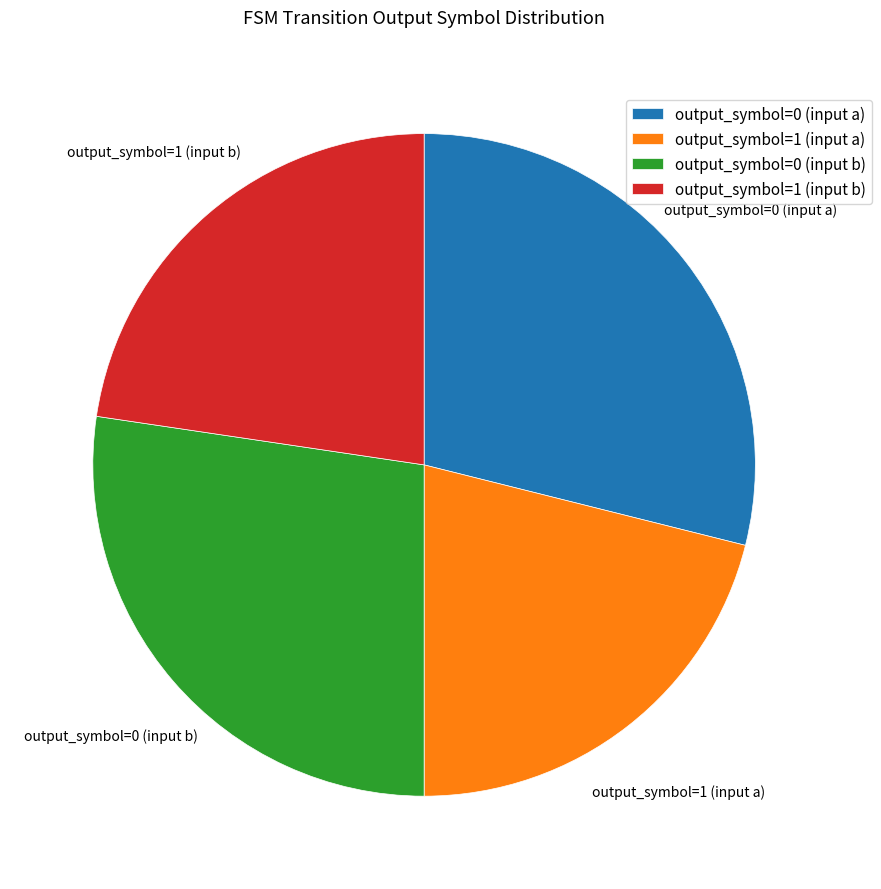

Which slice is the smallest?

output_symbol=1 (input a)